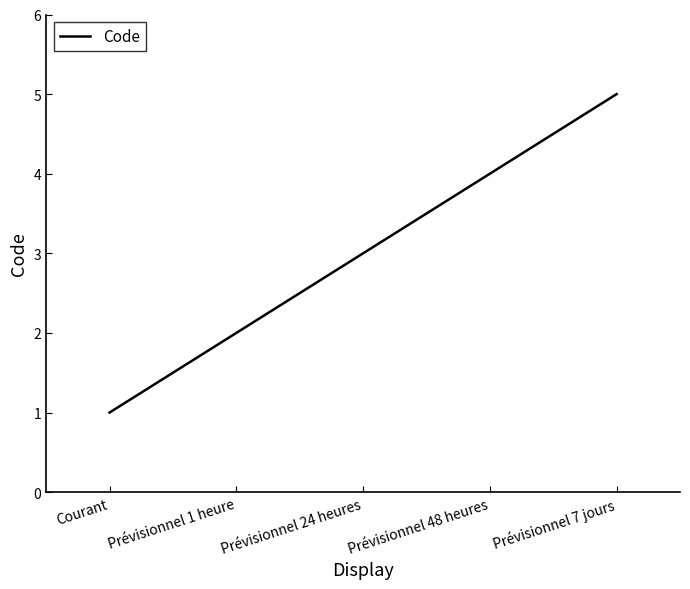

List the labels in order of value, smallest first.

Courant, Prévisionnel 1 heure, Prévisionnel 24 heures, Prévisionnel 48 heures, Prévisionnel 7 jours